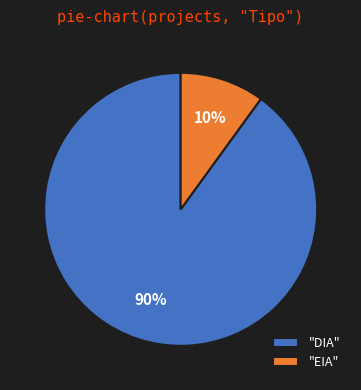

How many segments does this pie chart have?

2